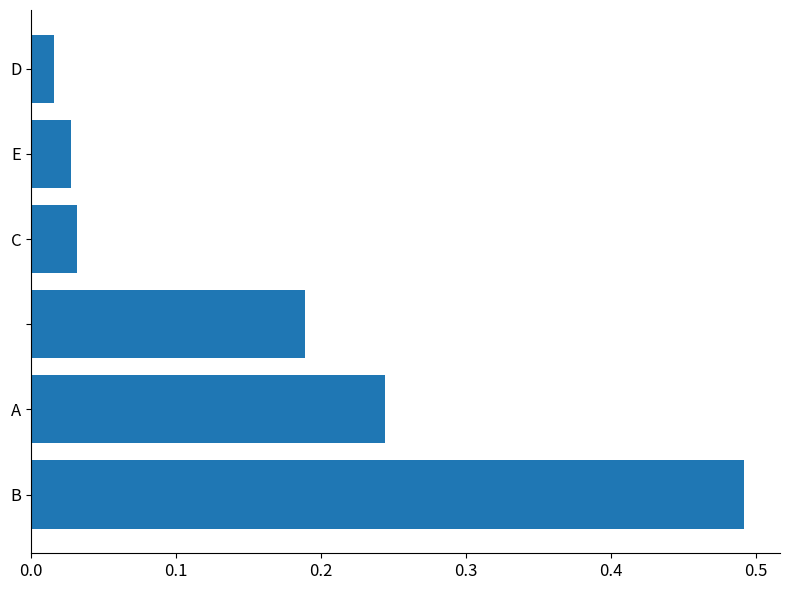

How many bars are there in total?

6